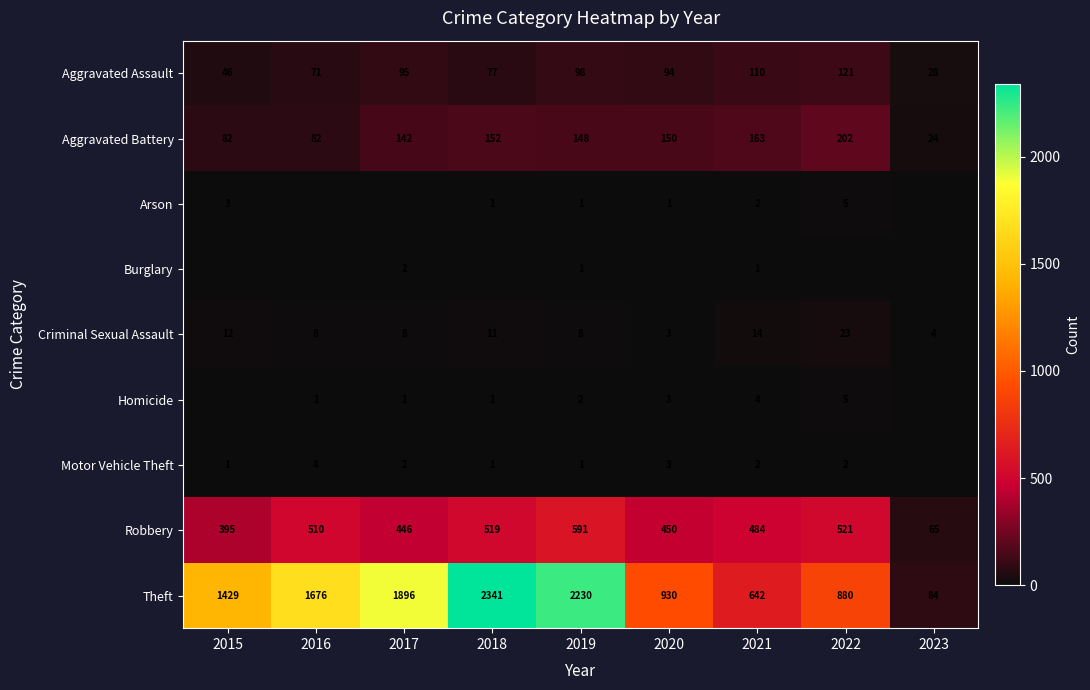

Where is Criminal Sexual Assault nearest to the value 13?

2015